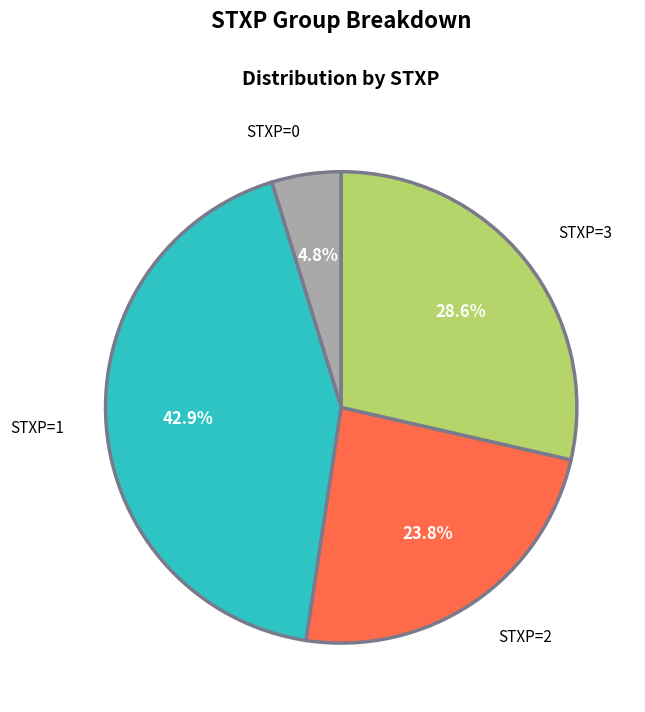

Does STXP=3 account for over 50% of the chart?

No